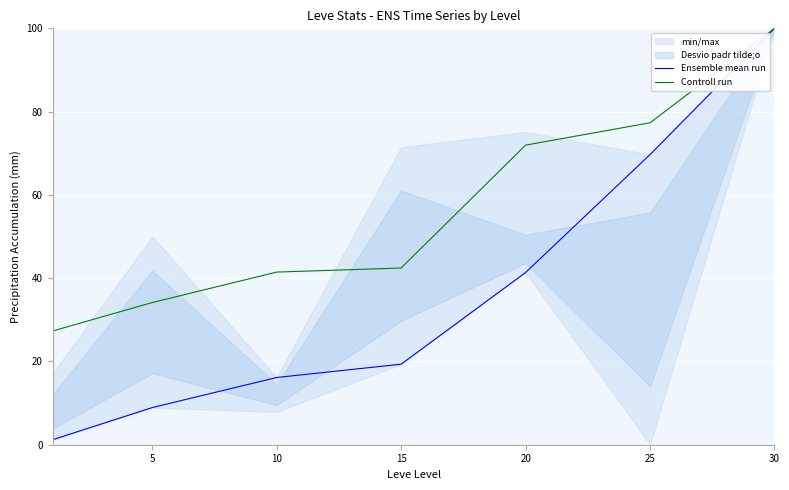

True or false: Ensemble mean run has a value of 1.2 at 0.

True